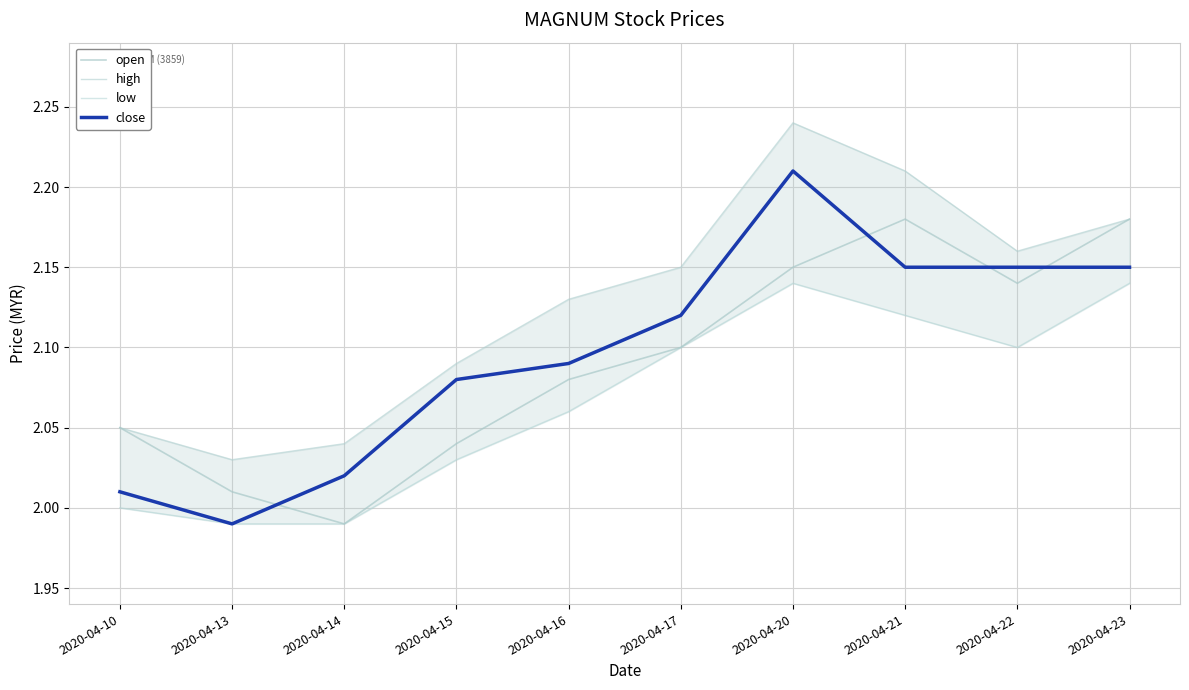

What is the difference between the second highest and minimum values in the high series?

0.2